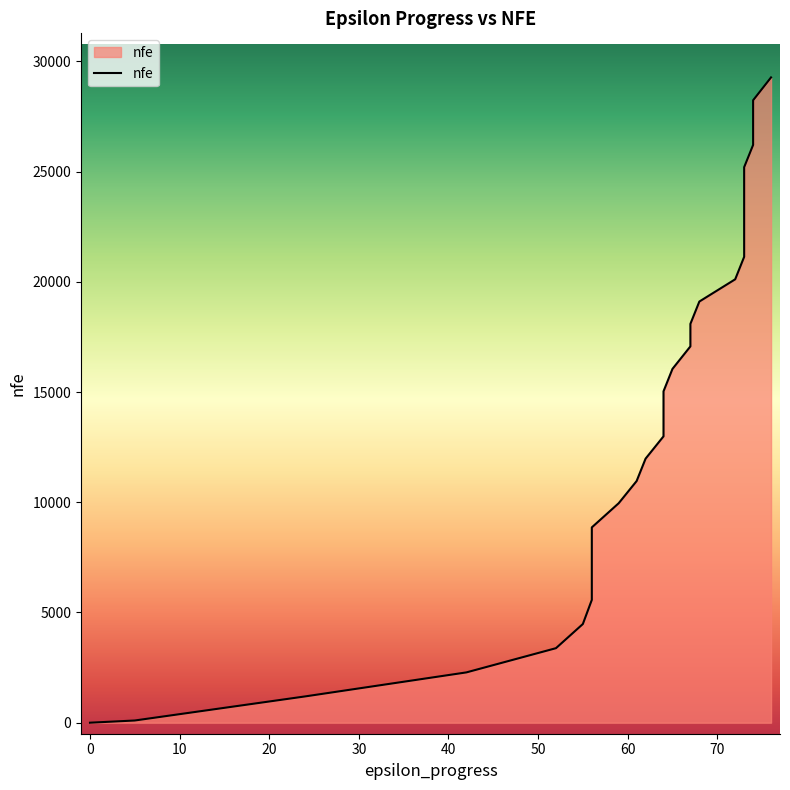

Which has a higher value, 64 or 56?

64